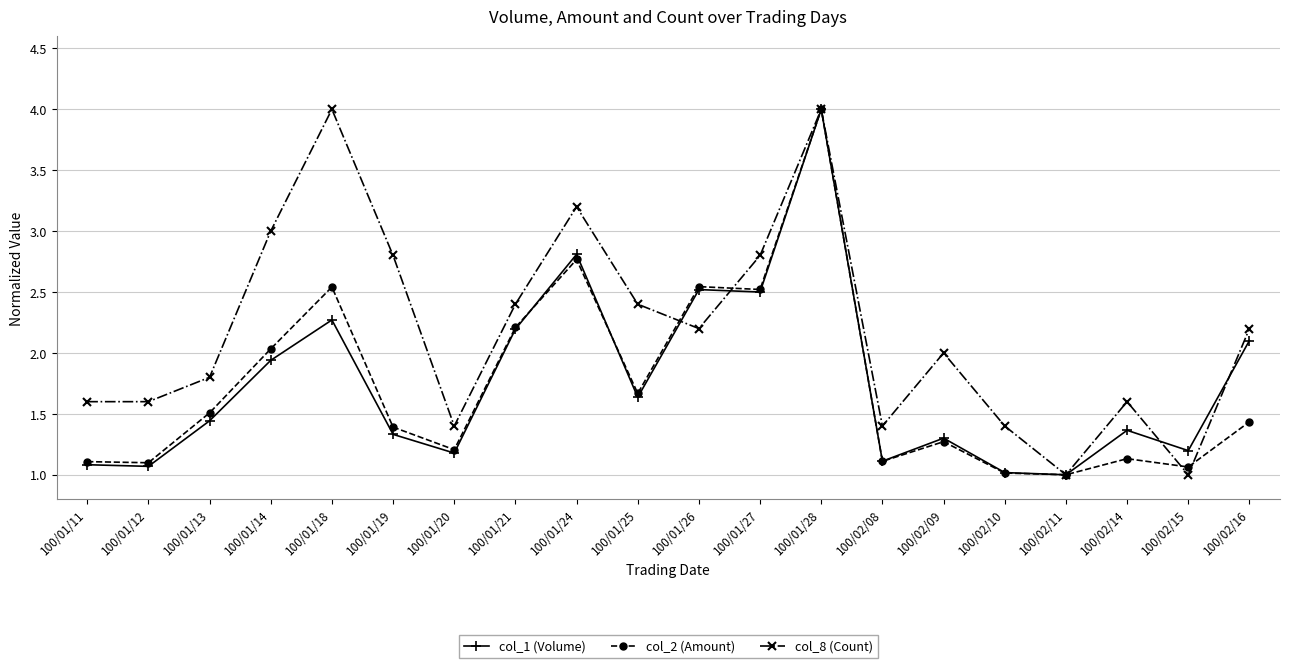

What is the smallest value displayed?

1.0